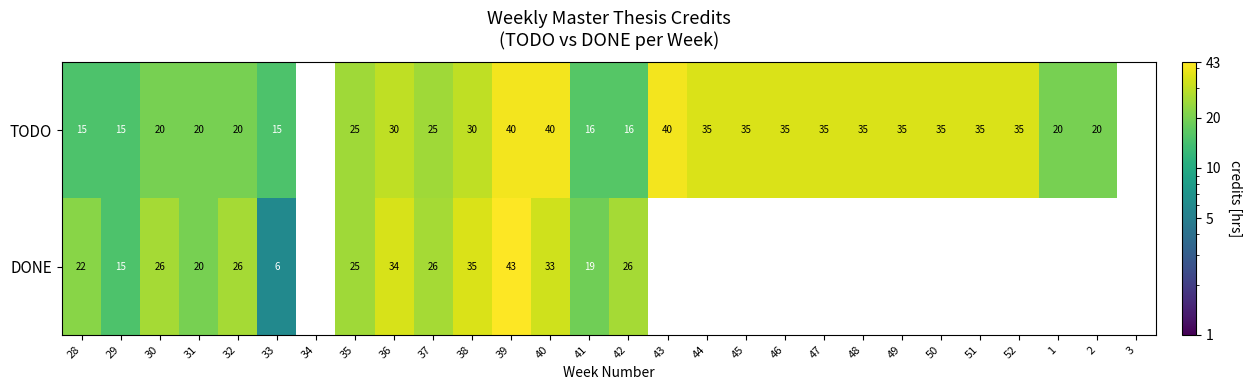

What is the sum of the TODO values at 40 and 39?

80